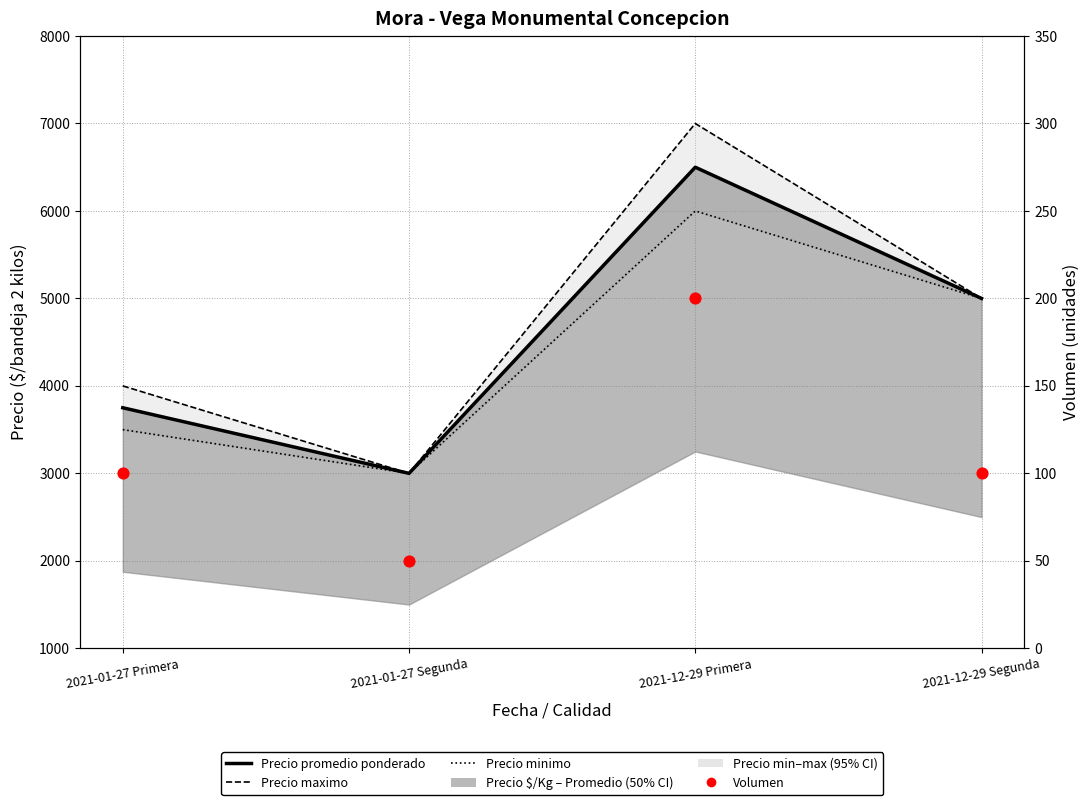

Is the value of Precio minimo at 2021-01-27 Primera greater than the value of Precio promedio ponderado at 2021-01-27 Segunda?

Yes